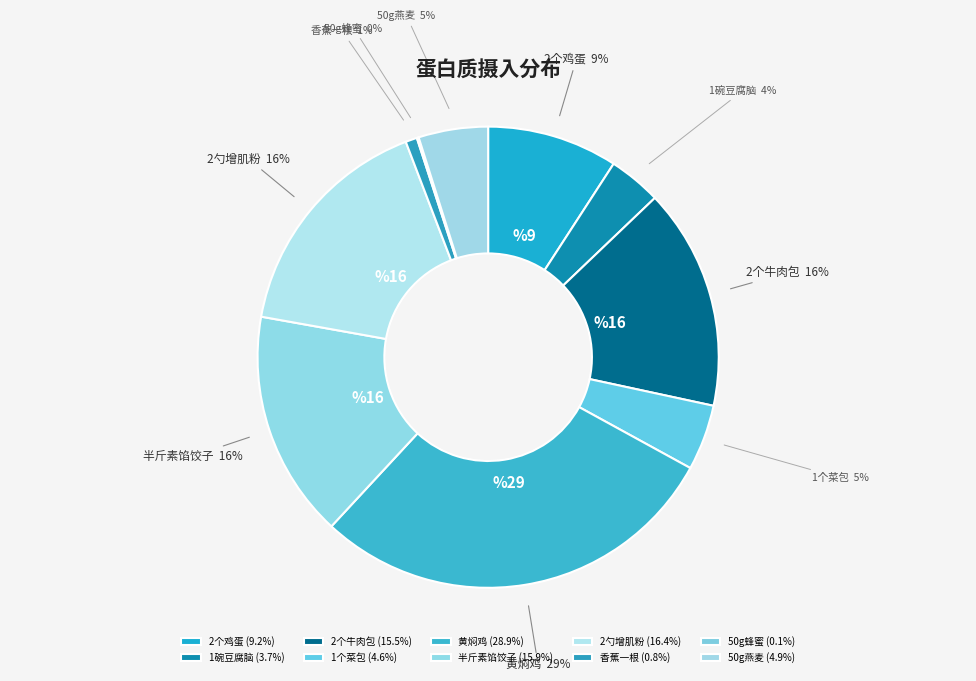

Is the sum of 2勺增肌粉 and 香蕉一根 greater than half?

No